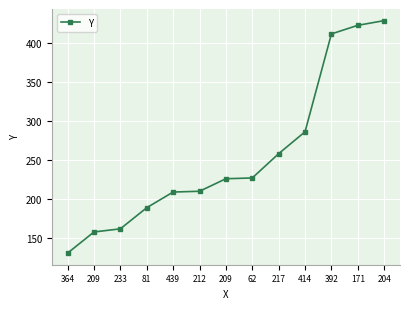

What is the change in value from 209 to 212?

+52